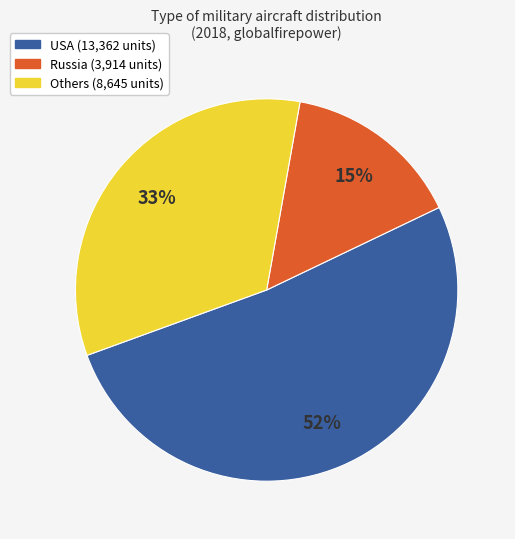

Does any single category account for the majority?

Yes